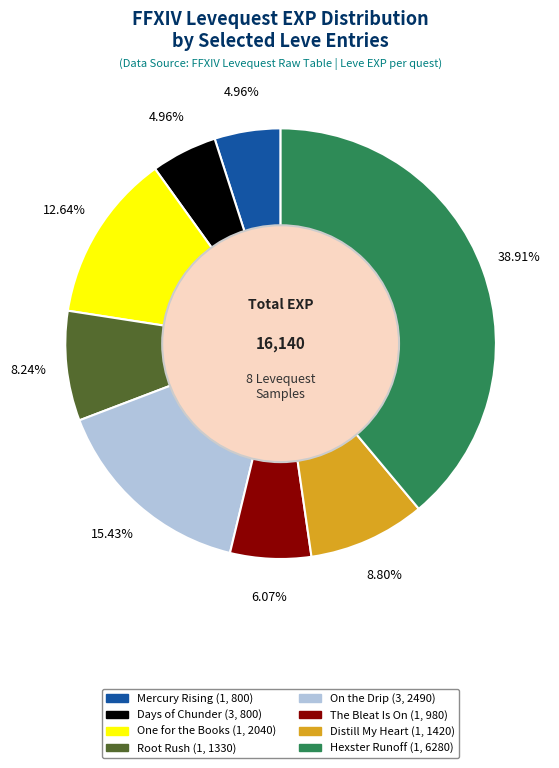

Is there any slice that represents more than half of the pie?

No